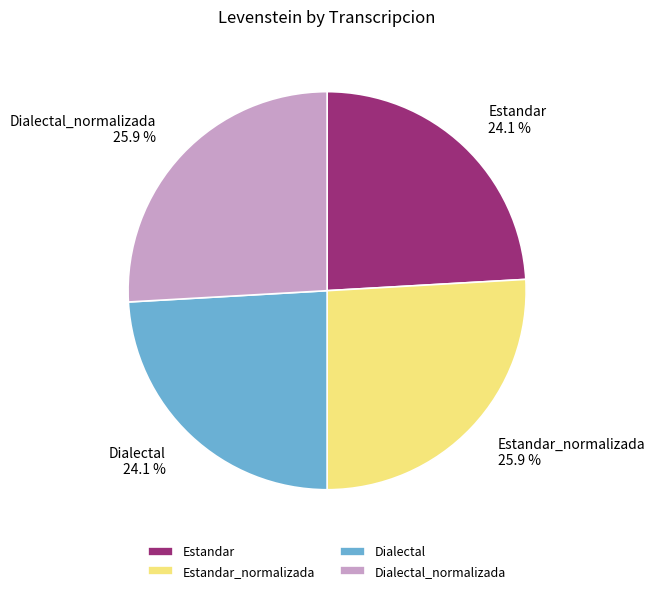

Is Dialectal_normalizada the majority of the pie?

No